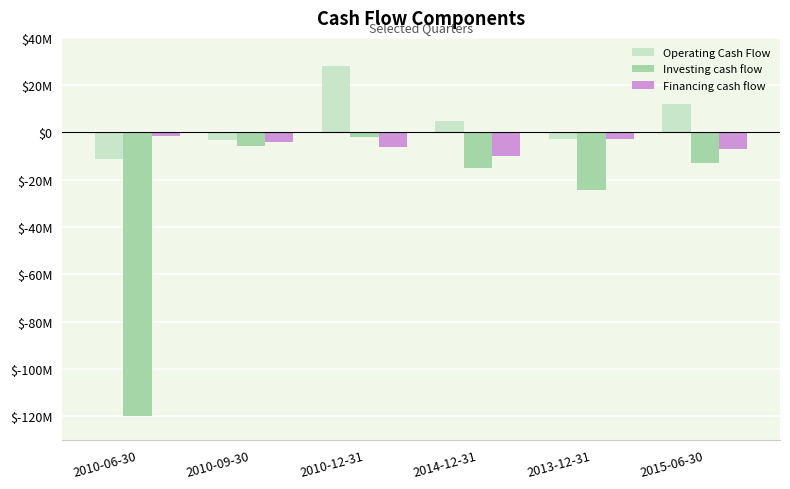

Which series changed the most between 2010-12-31 and 2013-12-31?

Operating Cash Flow